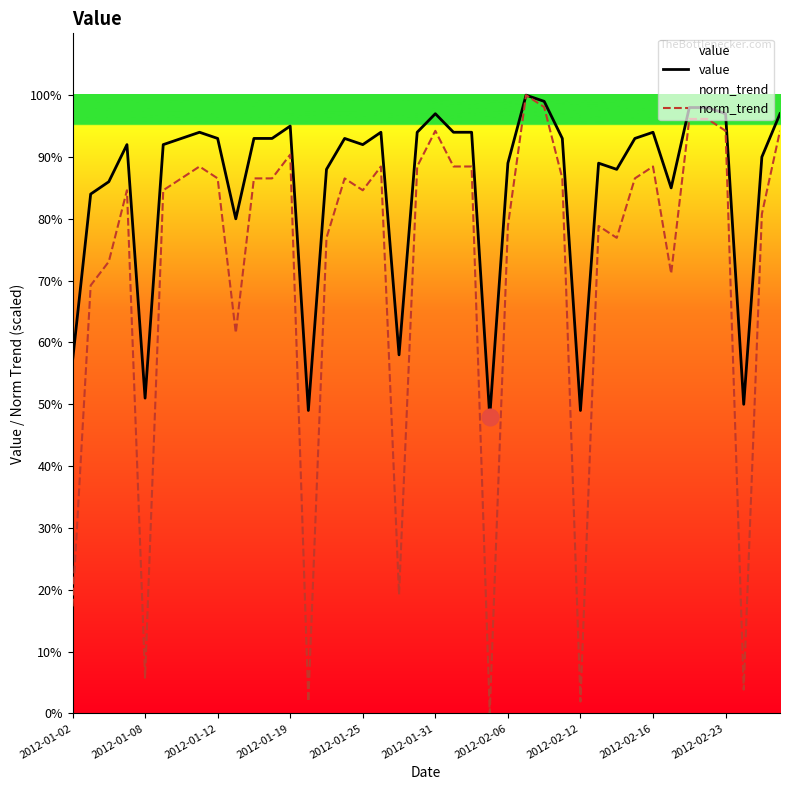

What is the maximum value shown in the chart?

100.0